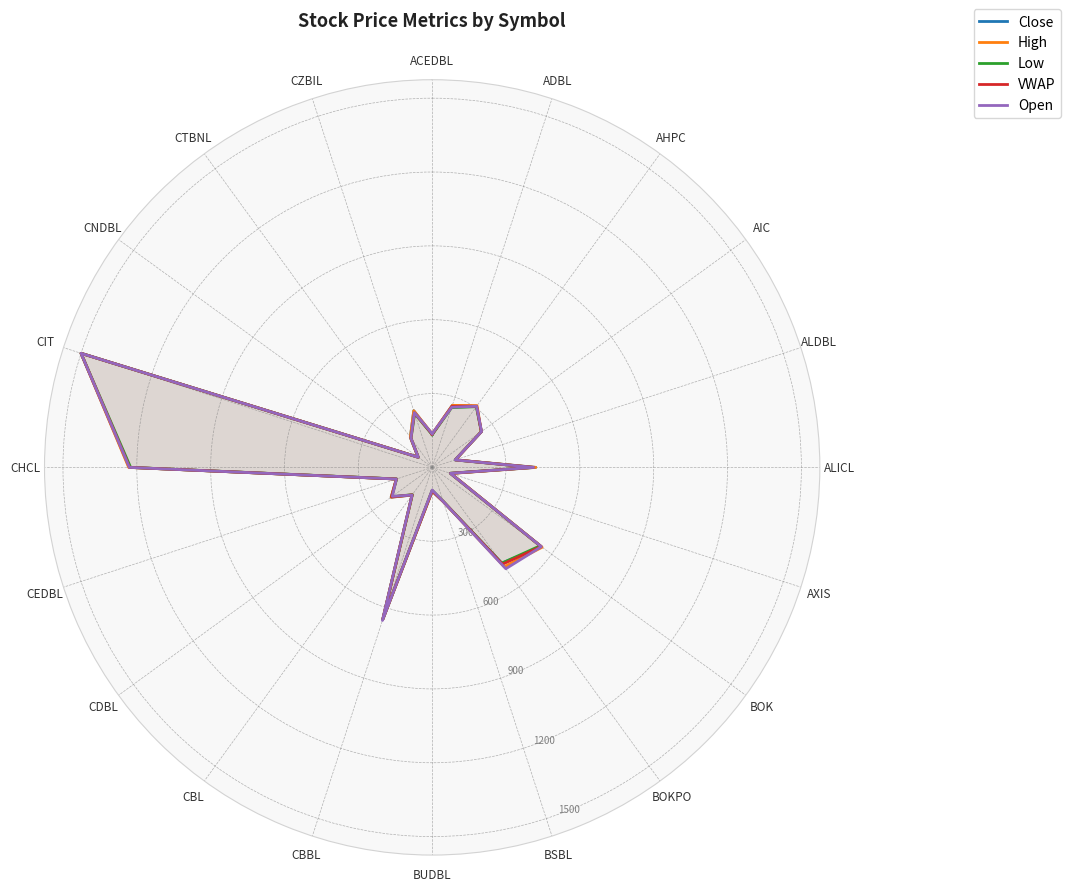

Read the VWAP value at CBBL.

649